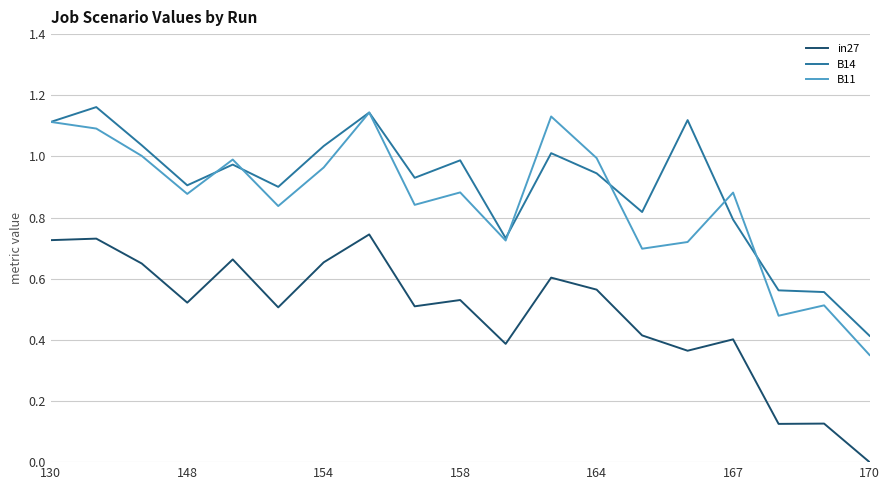

True or false: B14 and in27 cross at least once.

False